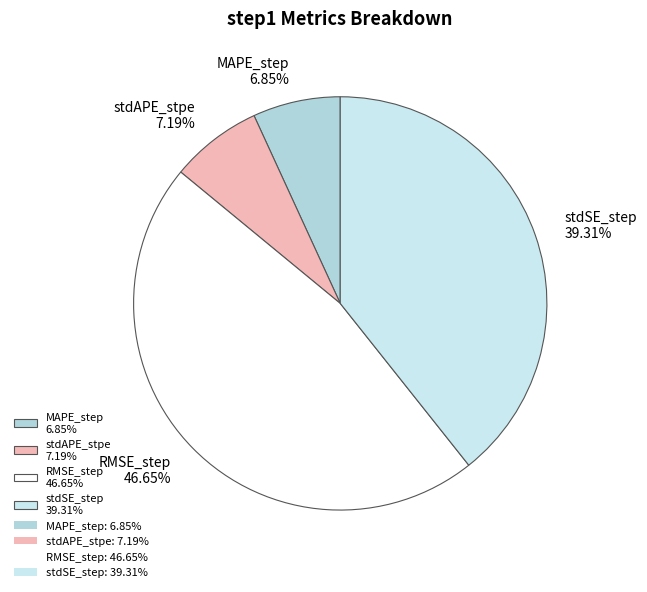

Between stdSE_step and MAPE_step, which is larger?

stdSE_step